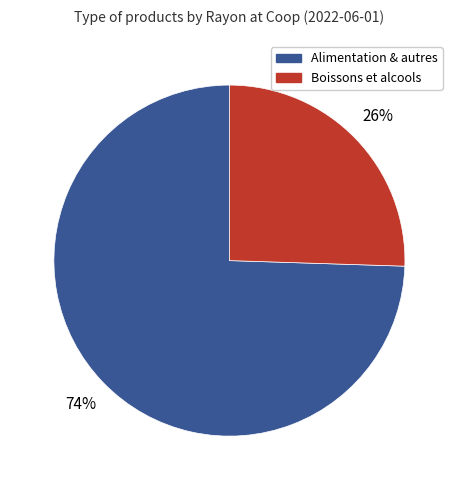

How many slices are in this pie chart?

2